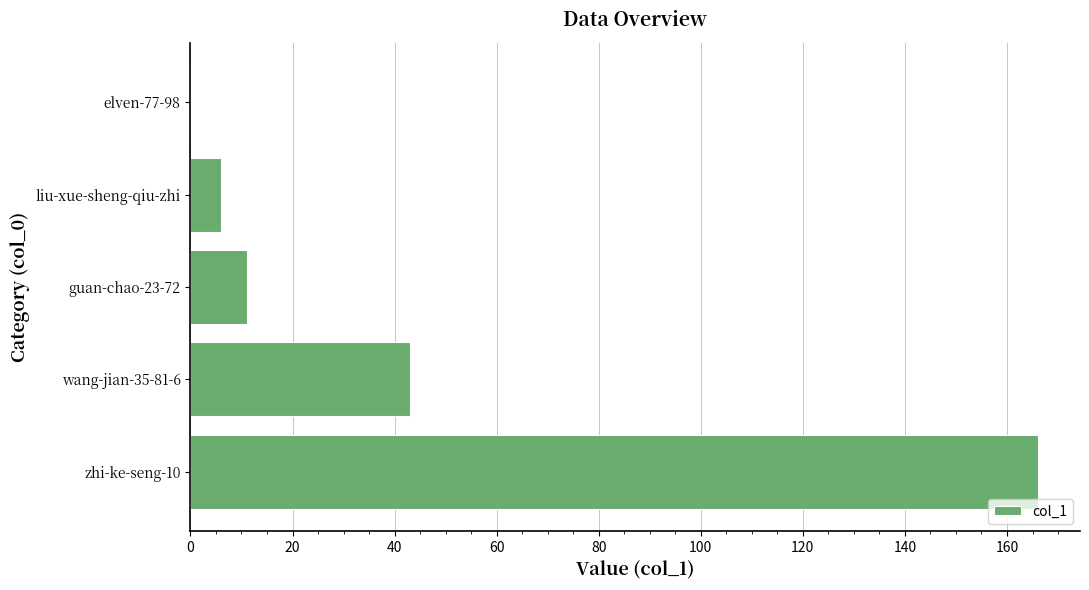

Reading bottom to top, list all the values displayed in this chart.

zhi-ke-seng-10=166	wang-jian-35-81-6=43	guan-chao-23-72=11	liu-xue-sheng-qiu-zhi=6	elven-77-98=0